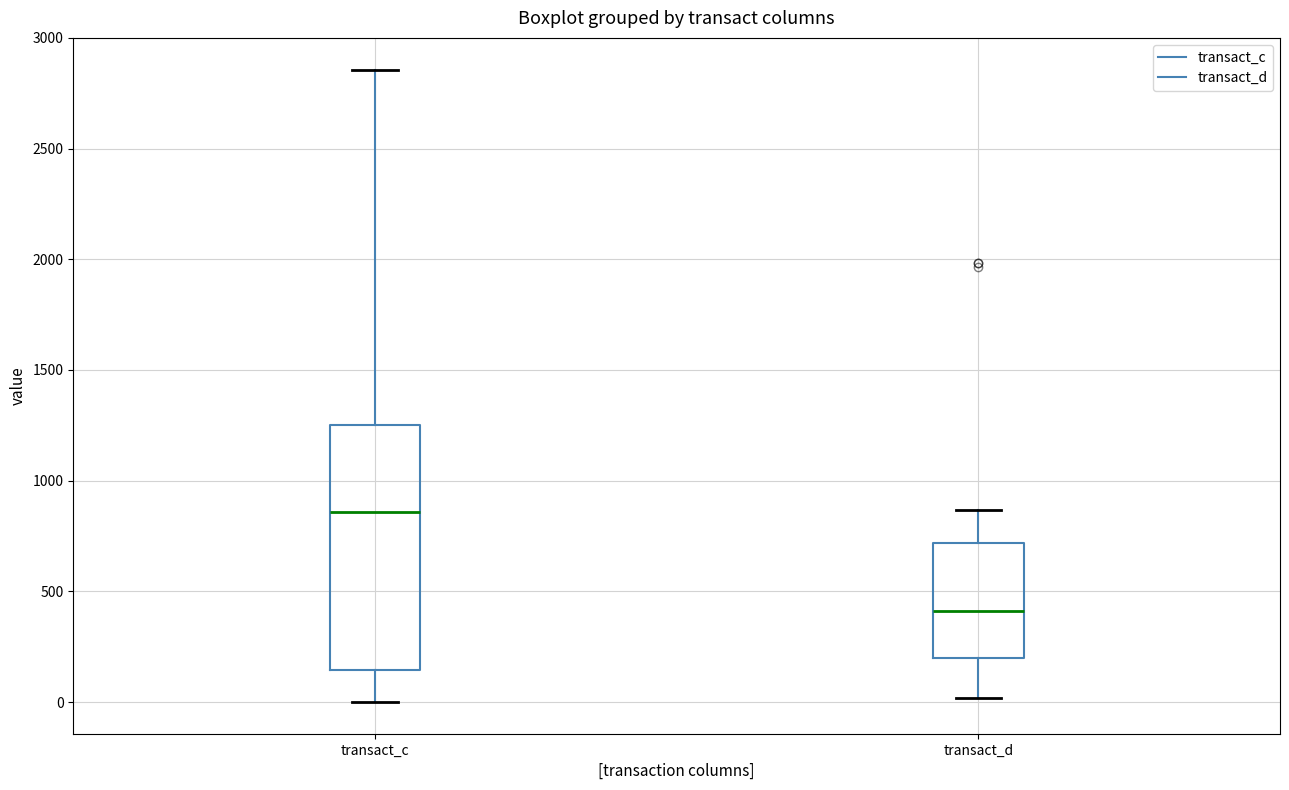

Which box's median line is the lowest?

transact_d